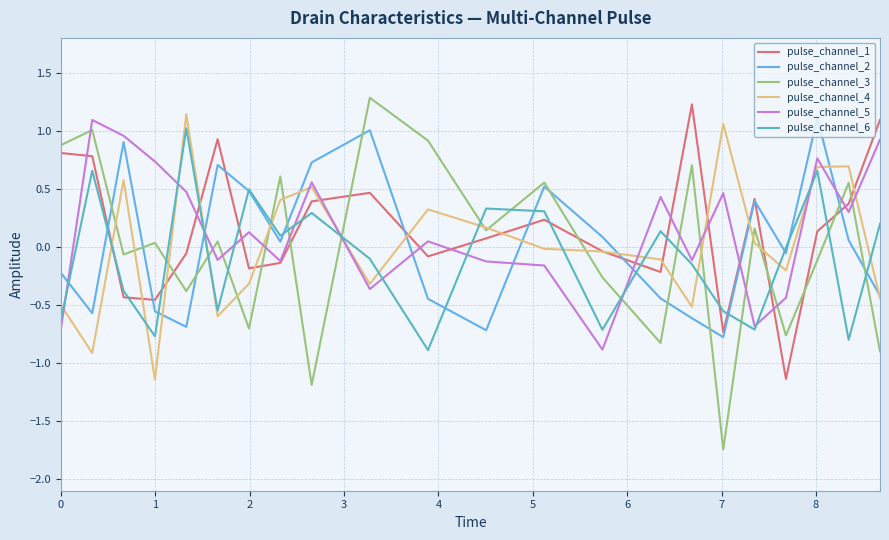

What is the minimum value for pulse_channel_5?

-0.9